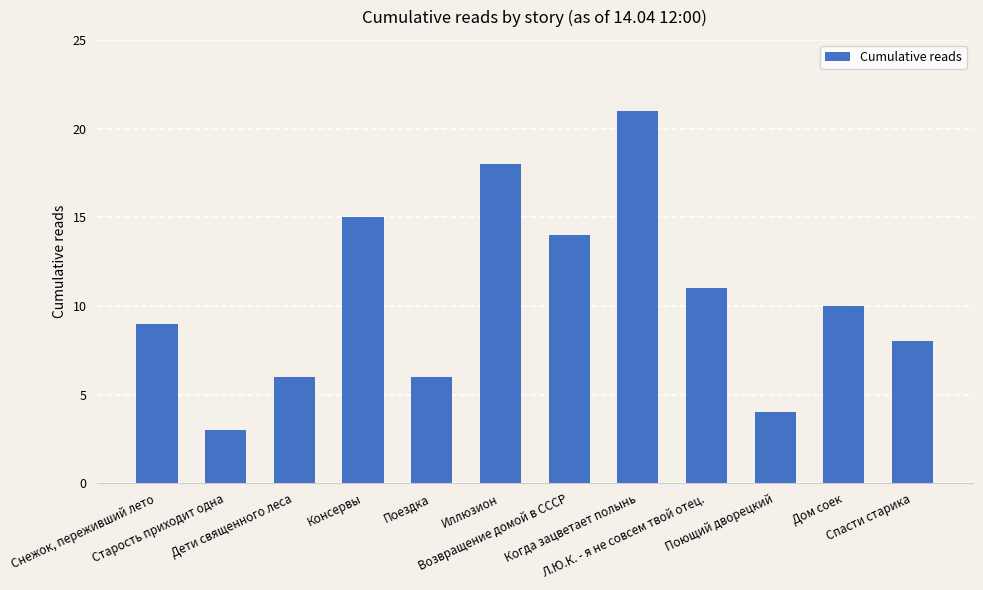

What position from the left is Поездка?

5